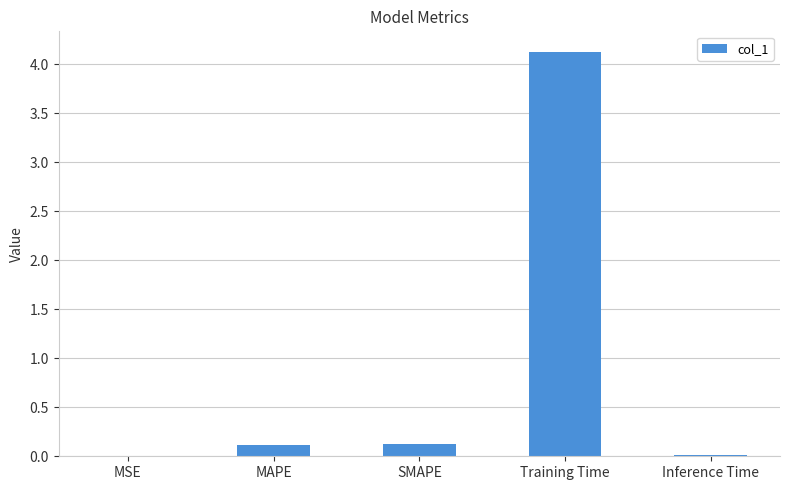

Is it true that the value at Training Time is 4.1?

True